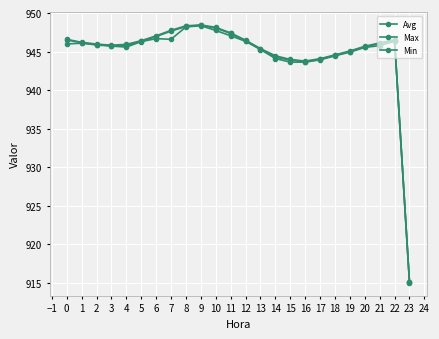

Count the number of data series in this chart.

3